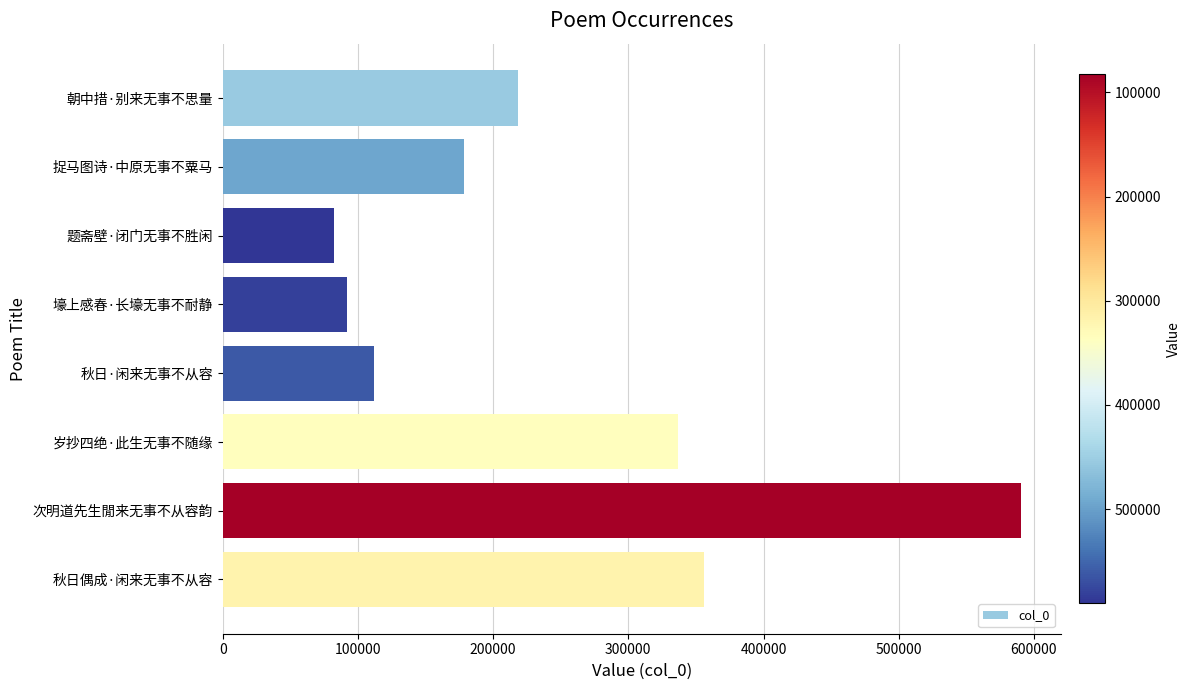

What value does the data have at 次明道先生閒来无事不从容韵?

590514